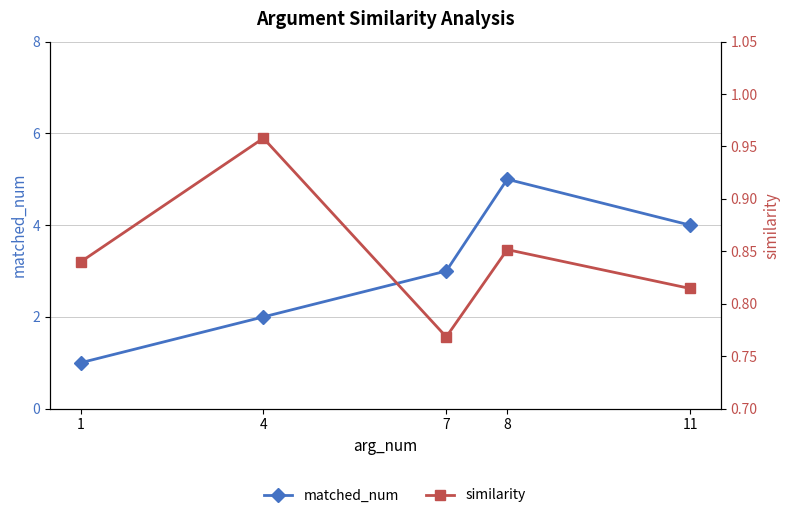

At which category does matched_num reach its first local peak?

8